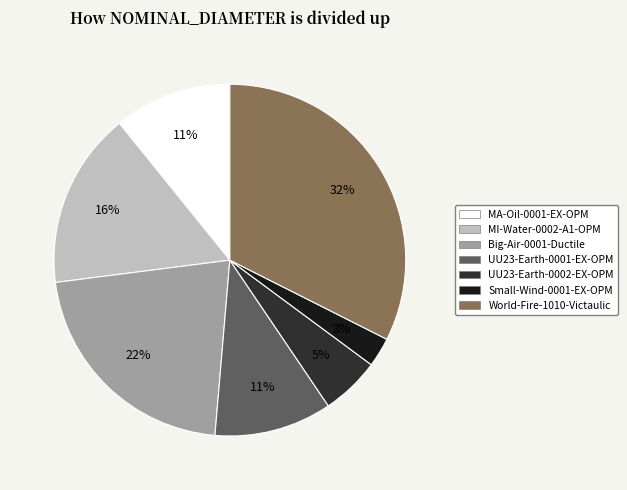

What percentage is the MI-Water-0002-A1-OPM slice, to the nearest percent?

16%